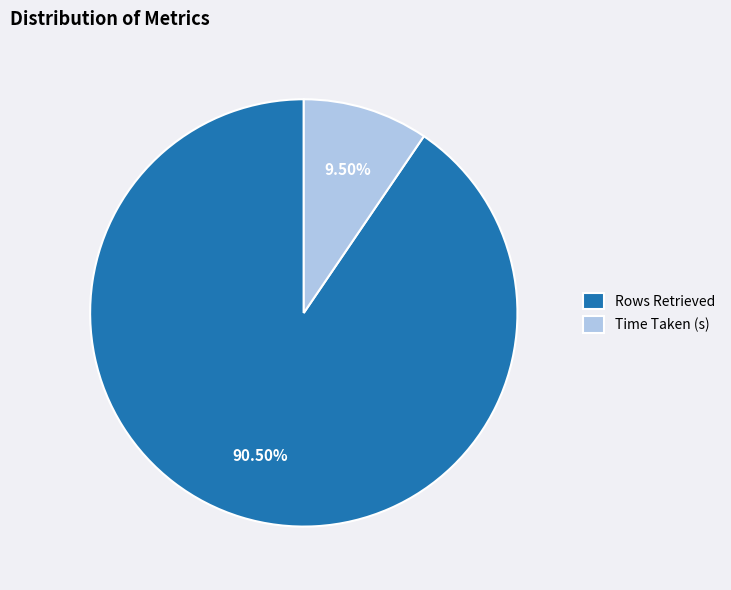

What is the majority slice?

Rows Retrieved